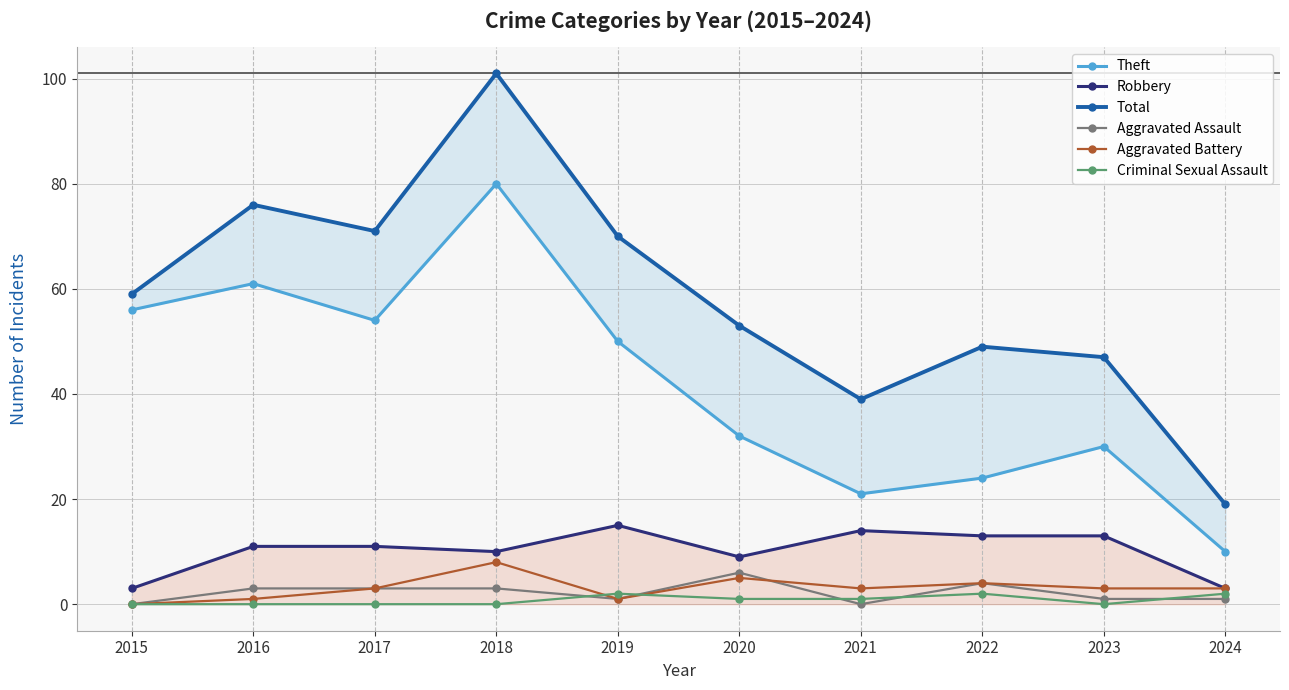

At how many categories does at least one series exceed 3?

10